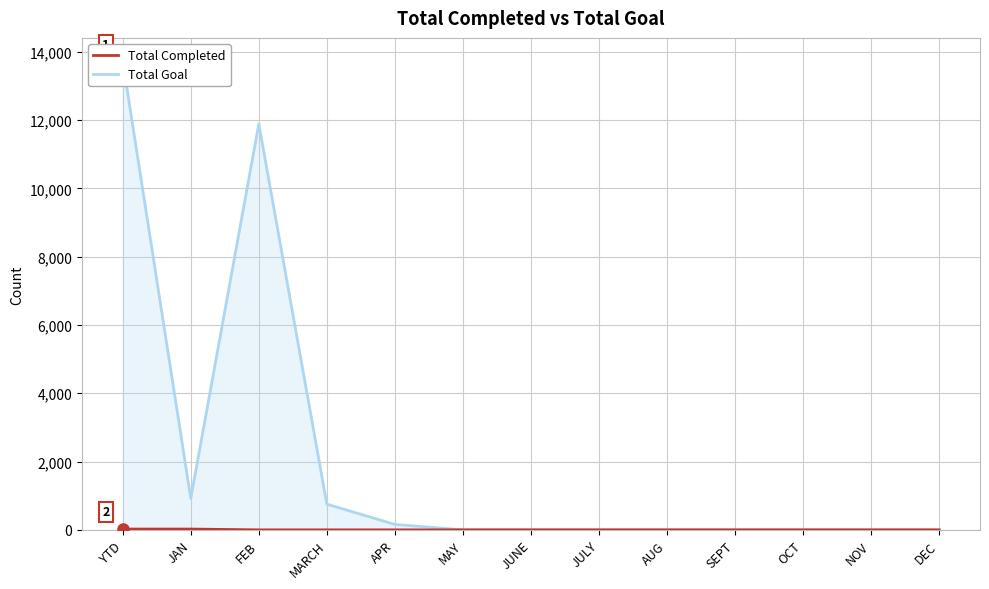

The value of Total Completed at APR is 0. True or false?

True